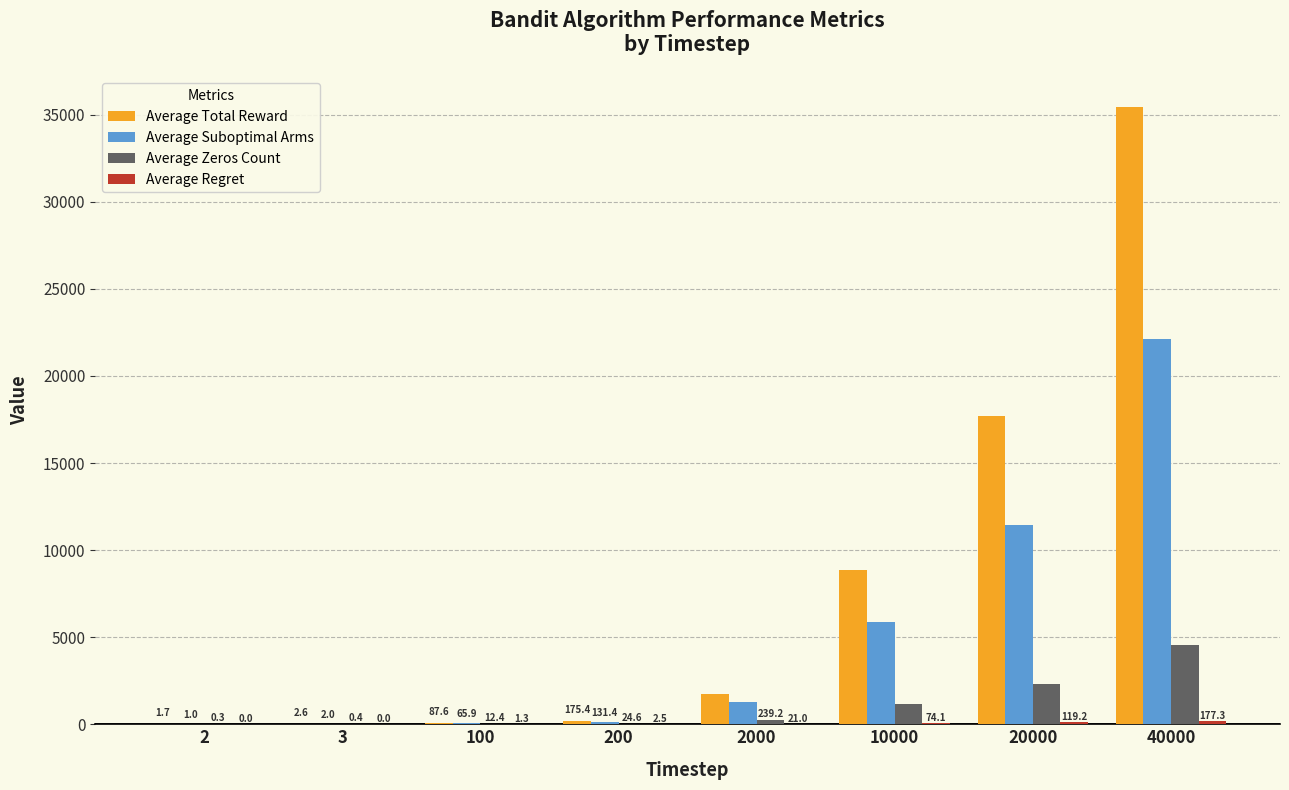

Between 200 and 20000, which series saw the biggest shift?

Average Total Reward